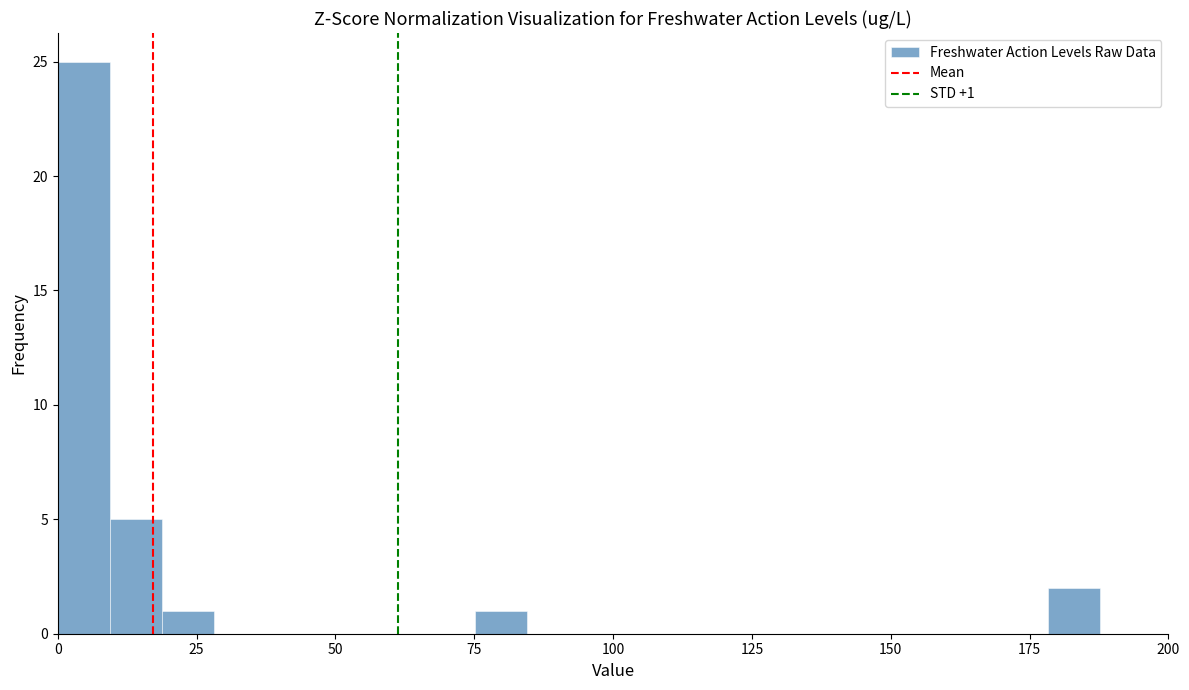

Read against the x-axis, roughly where is the centre of the tallest bar?

5